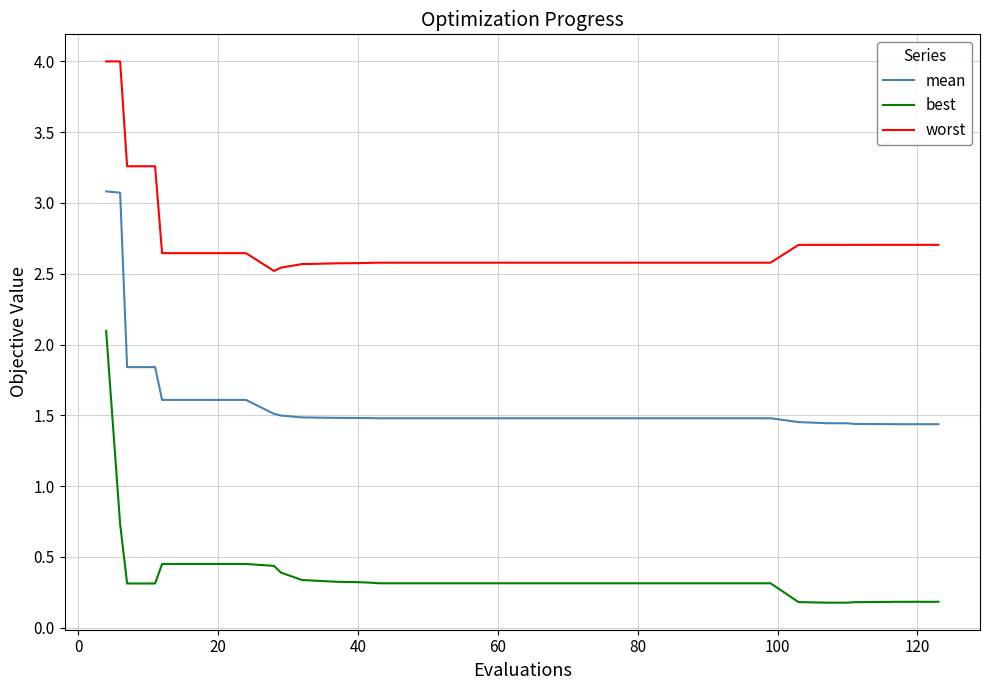

Which series has the largest total across all categories?

worst